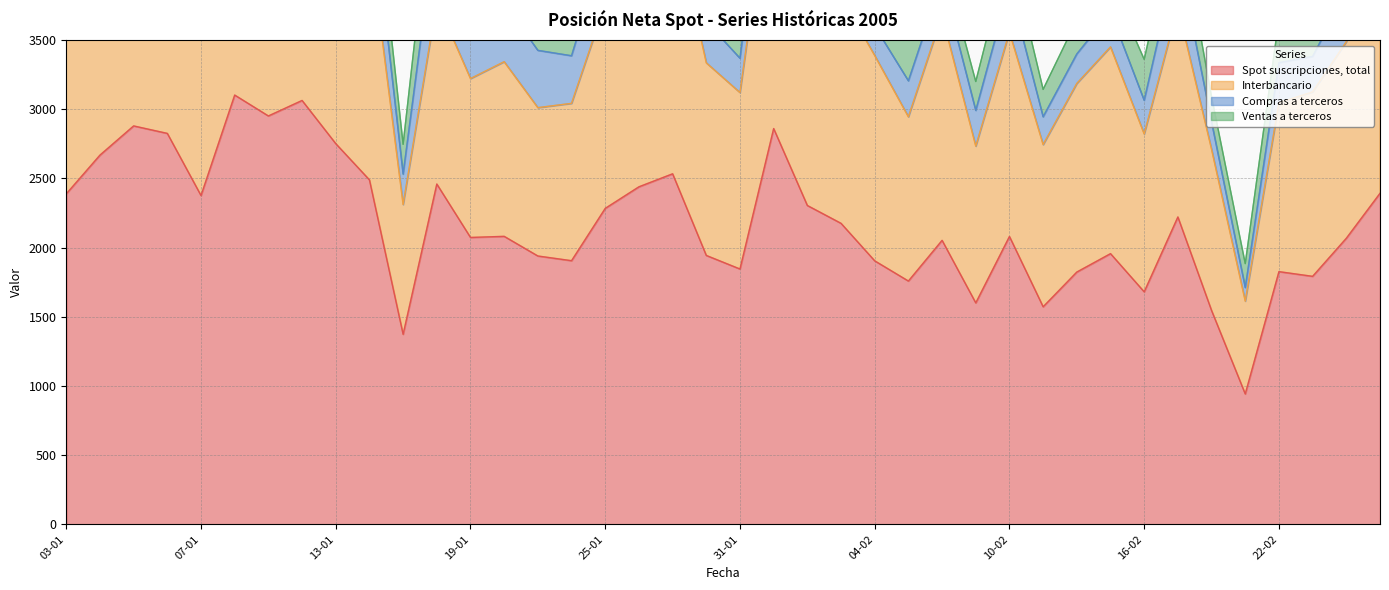

What is the total value across all series at 25-01?

4566